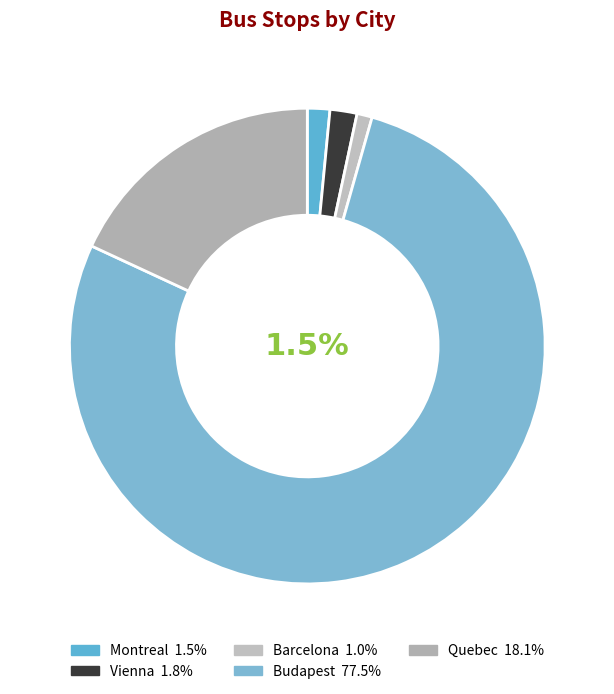

To the nearest percent, what is the average slice percentage?

20%